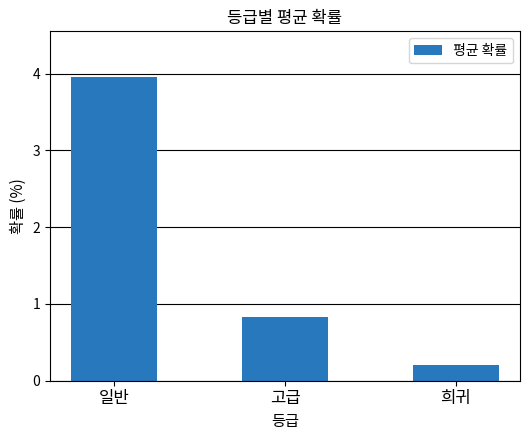

List the labels in order of value, smallest first.

희귀, 고급, 일반